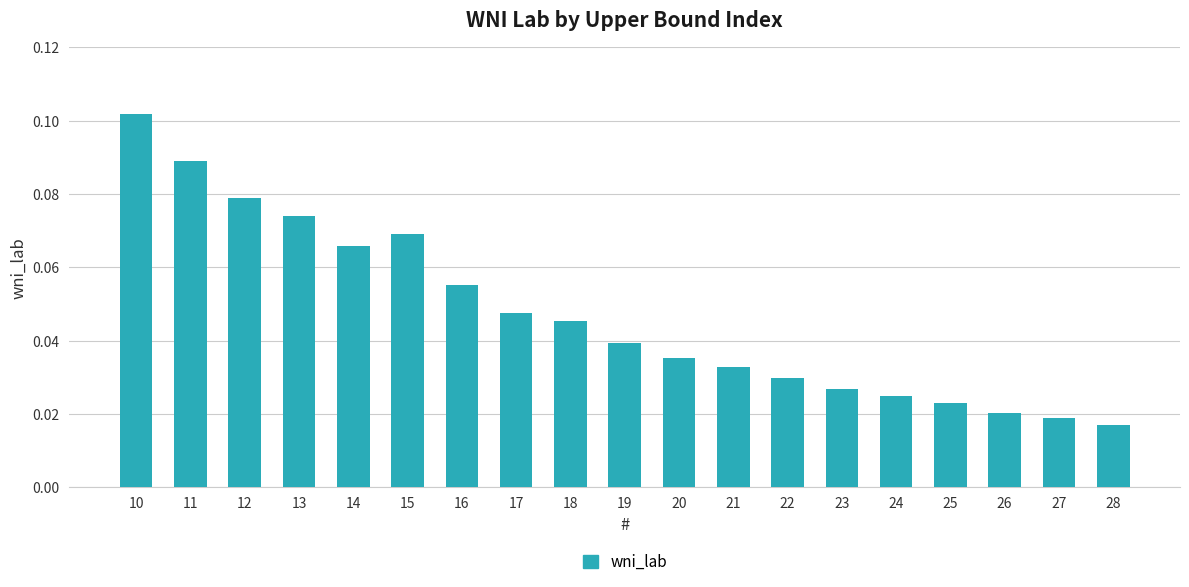

How many bars are there in total?

19